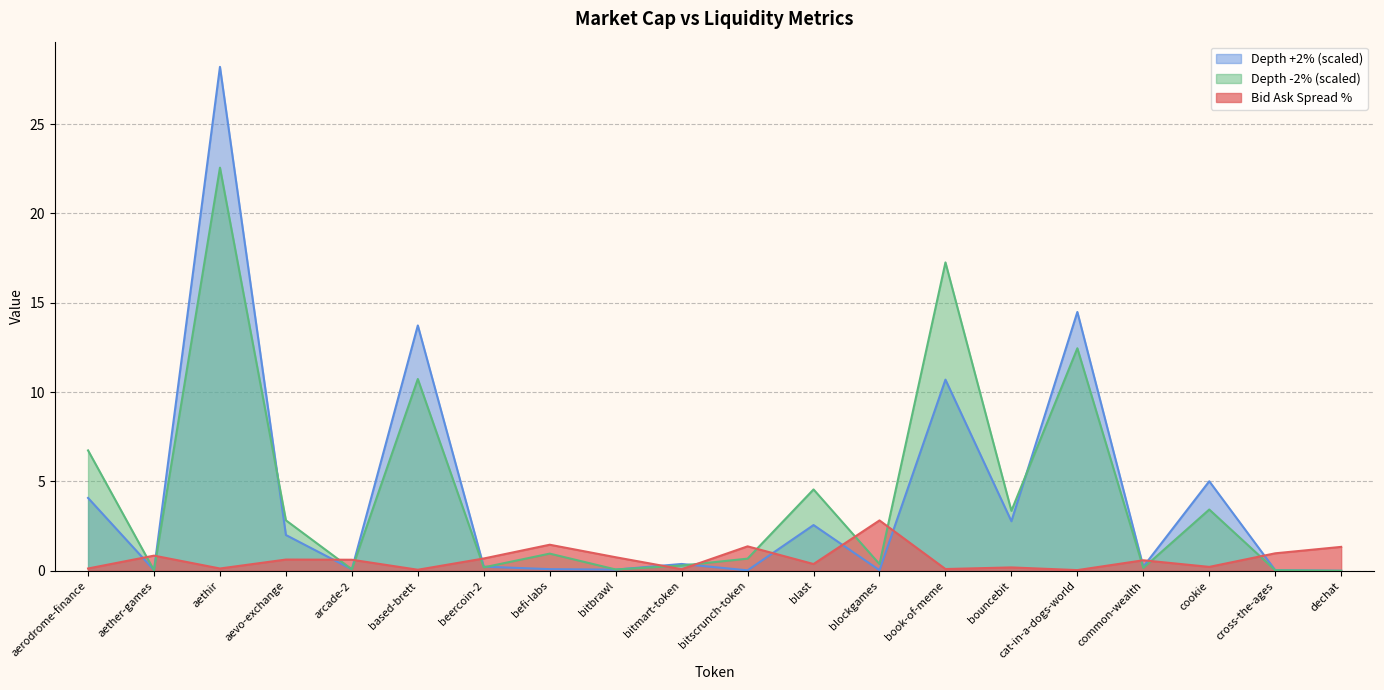

Between aerodrome-finance and aevo-exchange, which series saw the biggest shift?

Depth -2% (scaled)